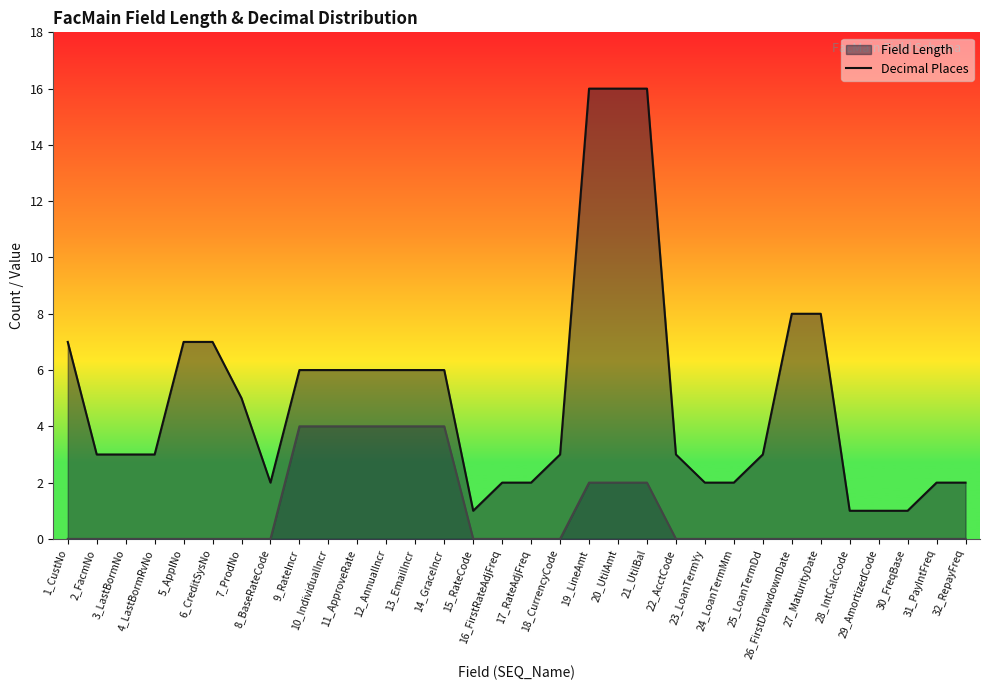

True or false: Field Length (line) has a value of 3 at 4_LastBormRvNo.

True